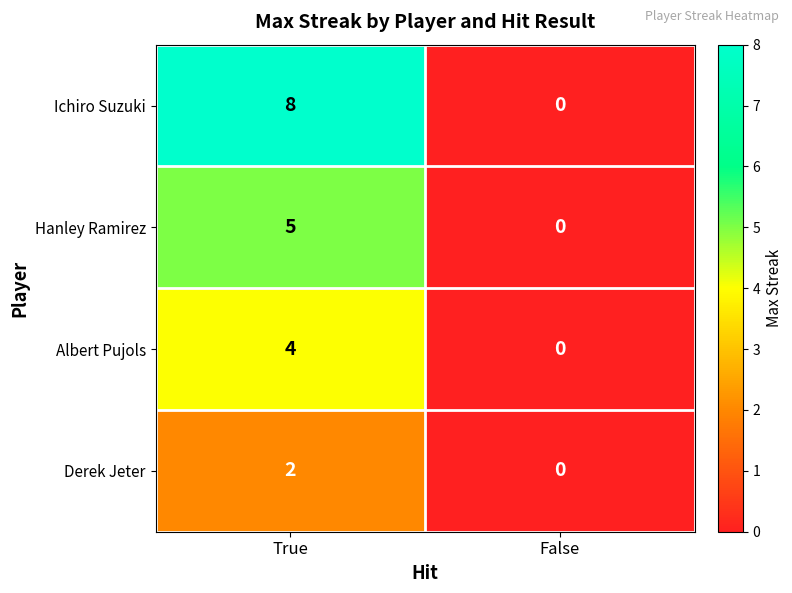

Rank the series by their average value, from highest to lowest.

Ichiro Suzuki, Hanley Ramirez, Albert Pujols, Derek Jeter